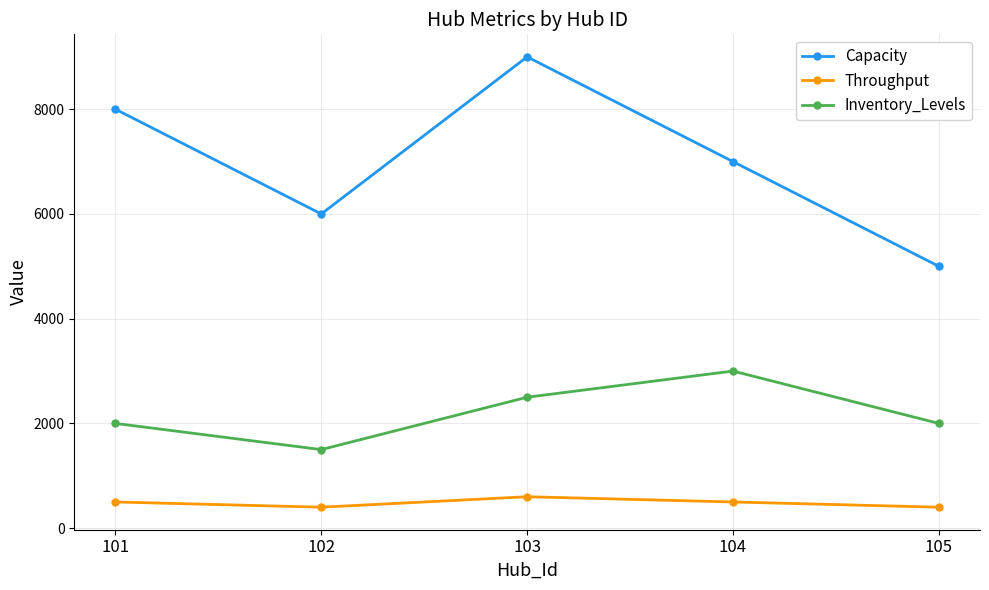

How many interior local peaks does the Inventory_Levels series have?

1